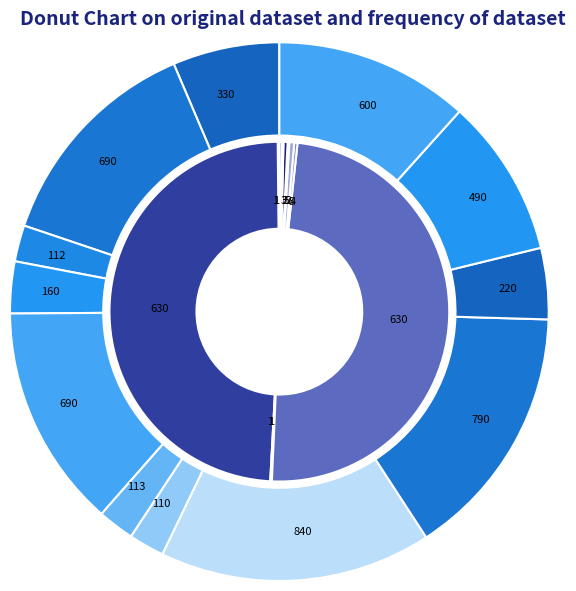

Which category has the smallest portion of the pie?

Bone Harpoon